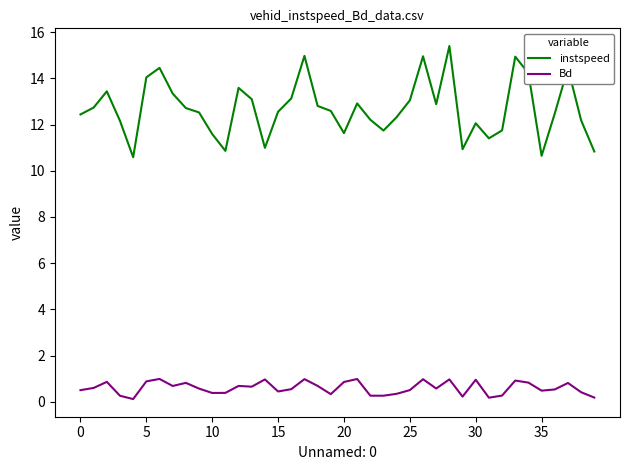

What is the maximum value shown in the chart?

15.4